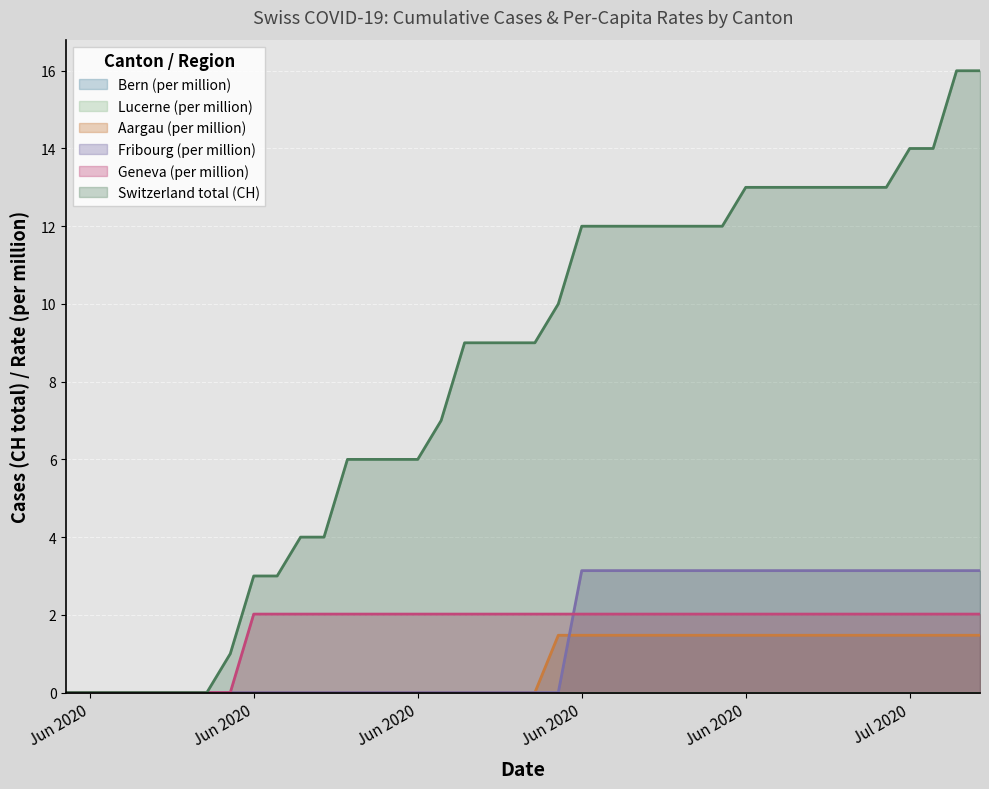

How many lines are shown in the chart?

6